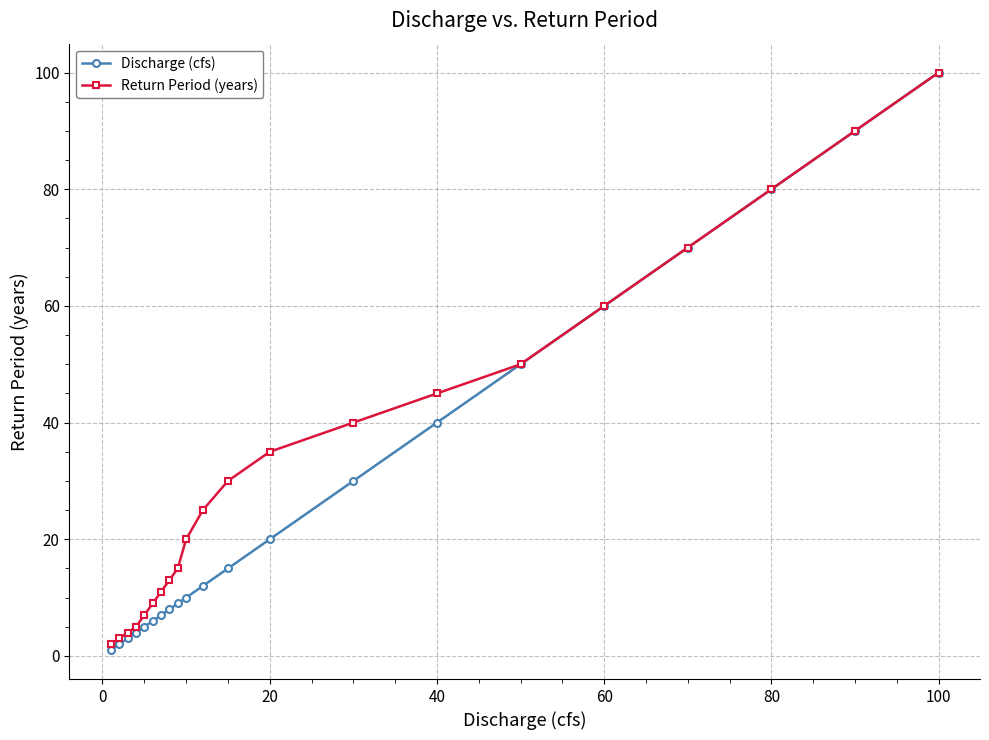

What is the smallest value displayed?

1